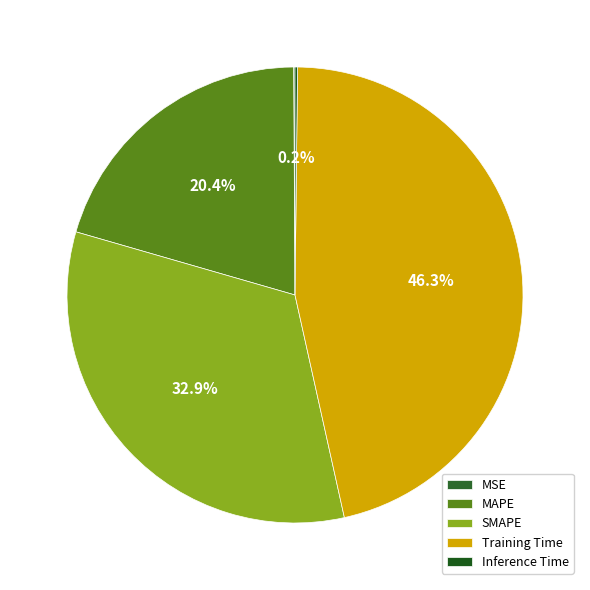

Count the number of slices in the pie.

5